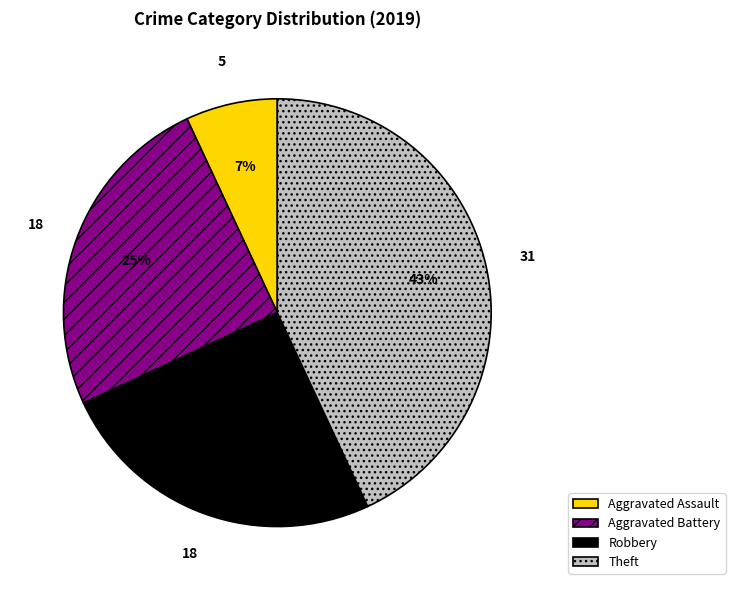

How many segments does this pie chart have?

4